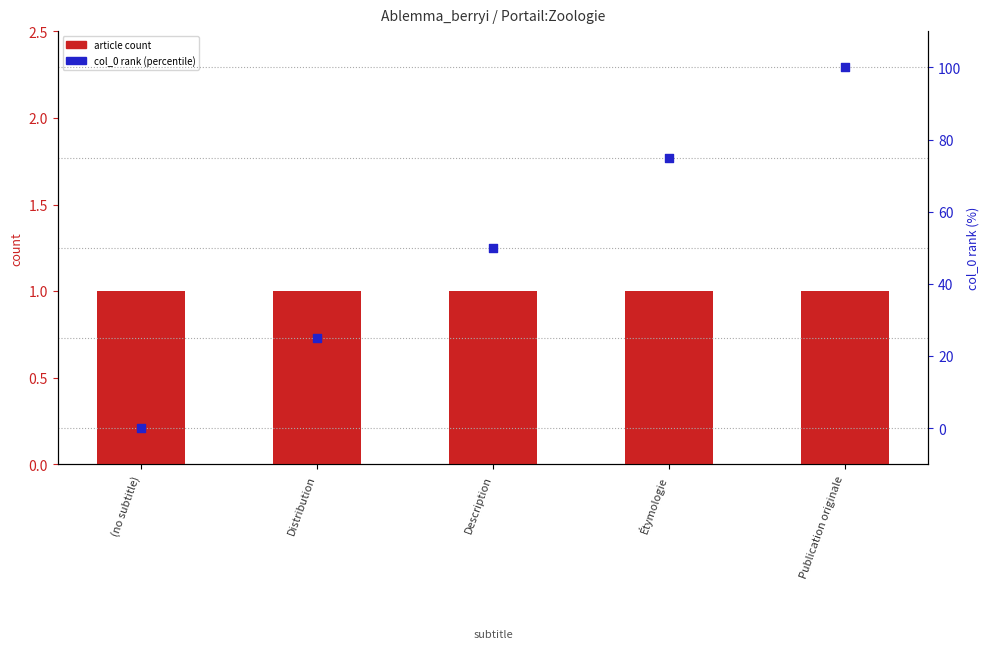

Which series has the widest spread of Y values?

col_0 rank (percentile)